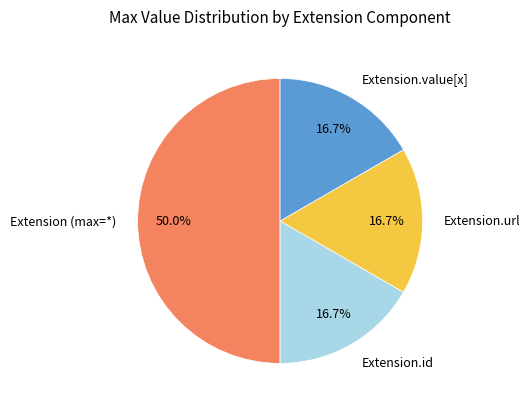

How many segments does this pie chart have?

4